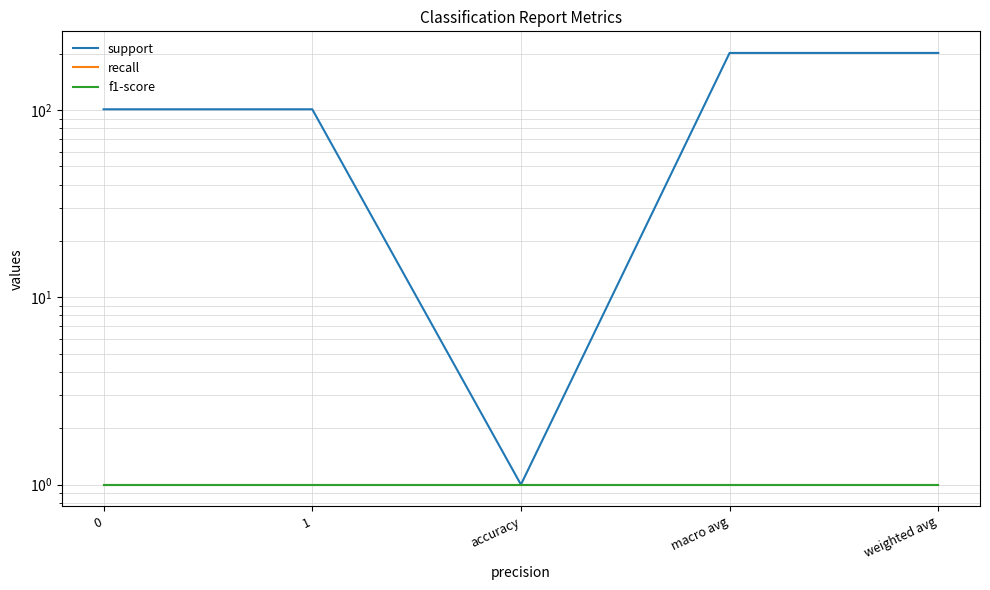

True or false: recall has more than 0 interior local peaks.

False